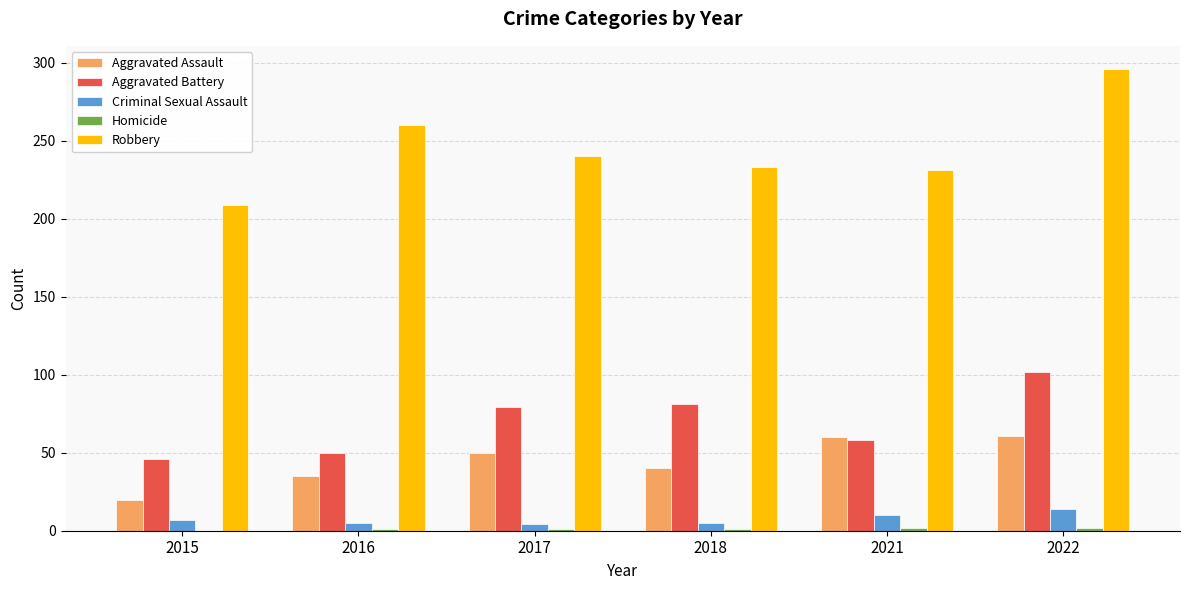

Count the number of data series in this chart.

5